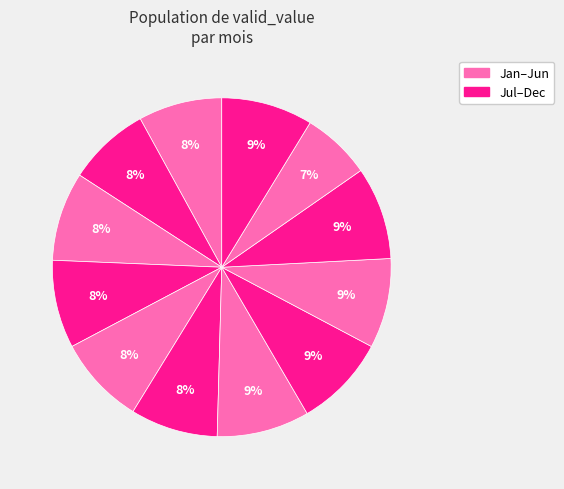

Count the number of slices in the pie.

12